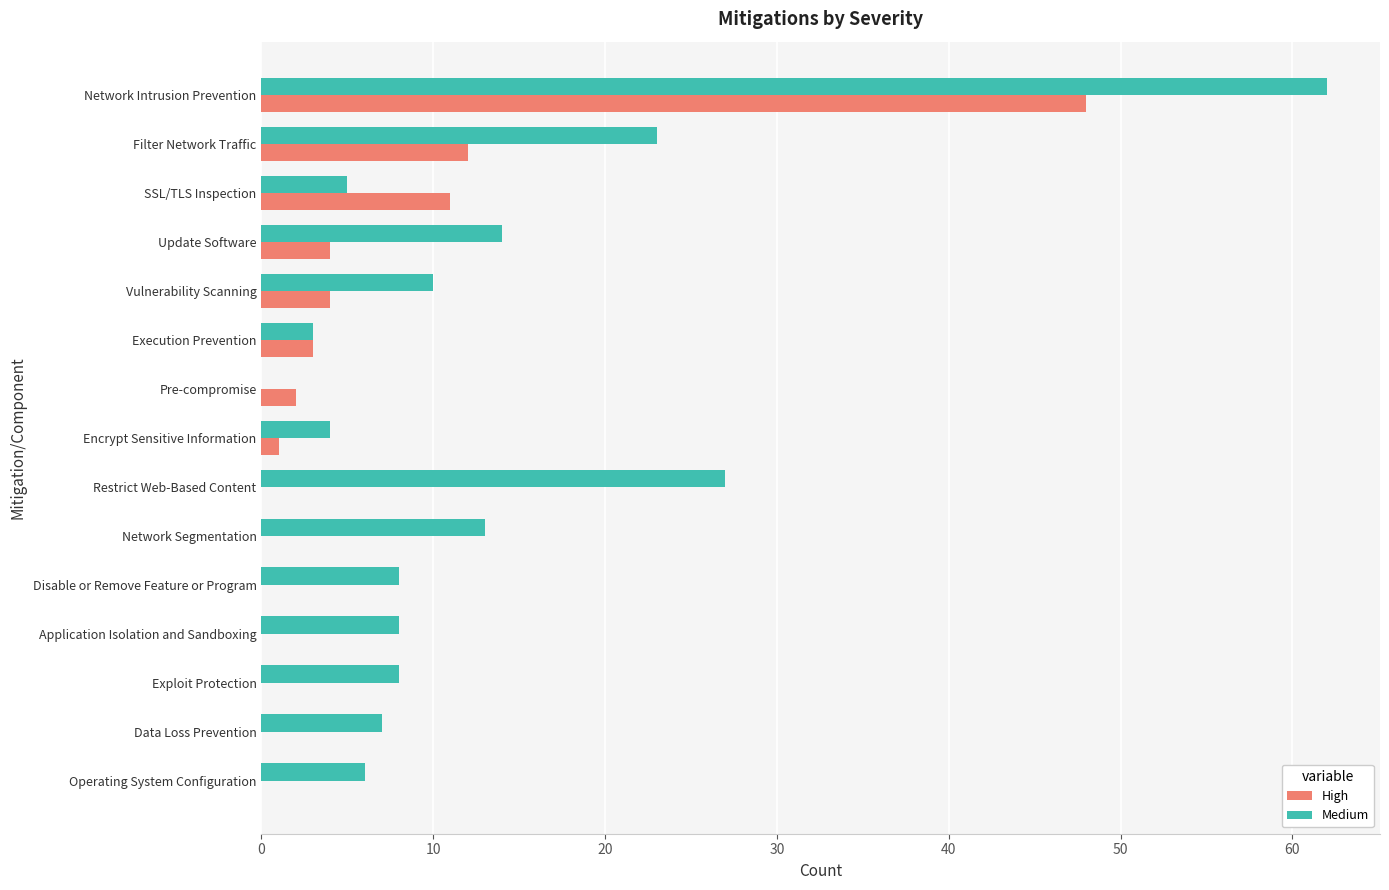

Which series changed the most between Pre-compromise and Restrict Web-Based Content?

Medium